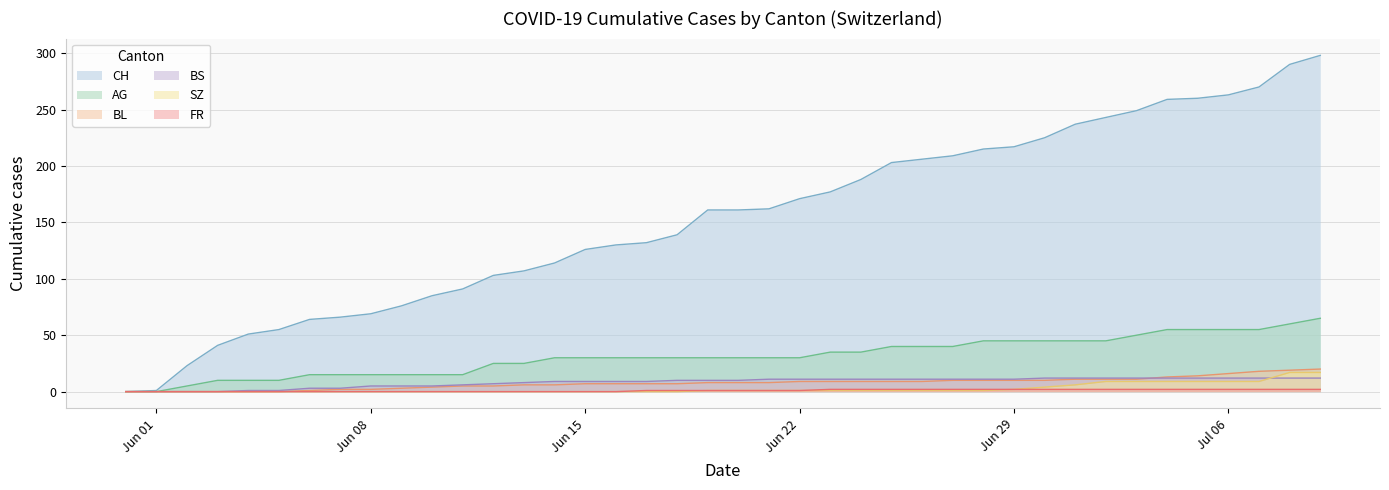

Which series changed the most between 2020-06-06 and 2020-06-19?

CH